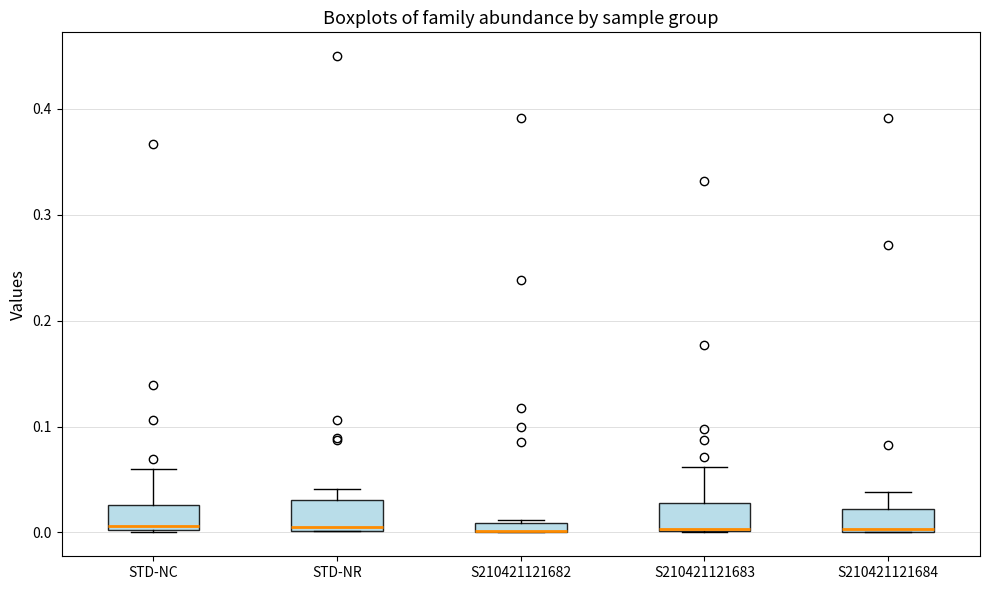

Where is the upper edge of the box for STD-NR on the y-axis? The values are not printed on the chart, so give them approximately, as read against the axis.

0.03